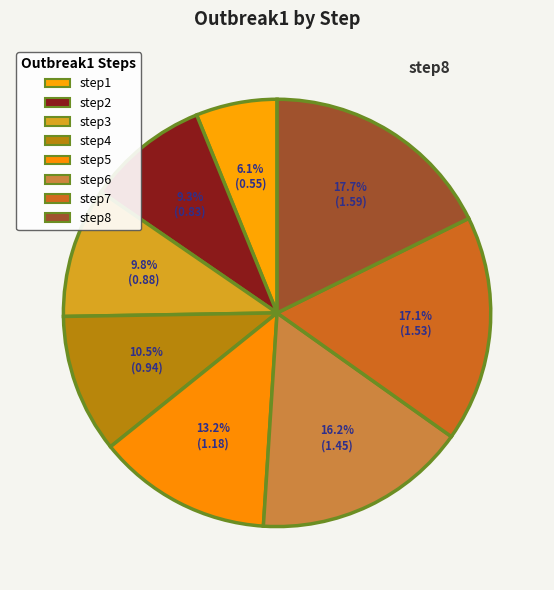

How many segments does this pie chart have?

8